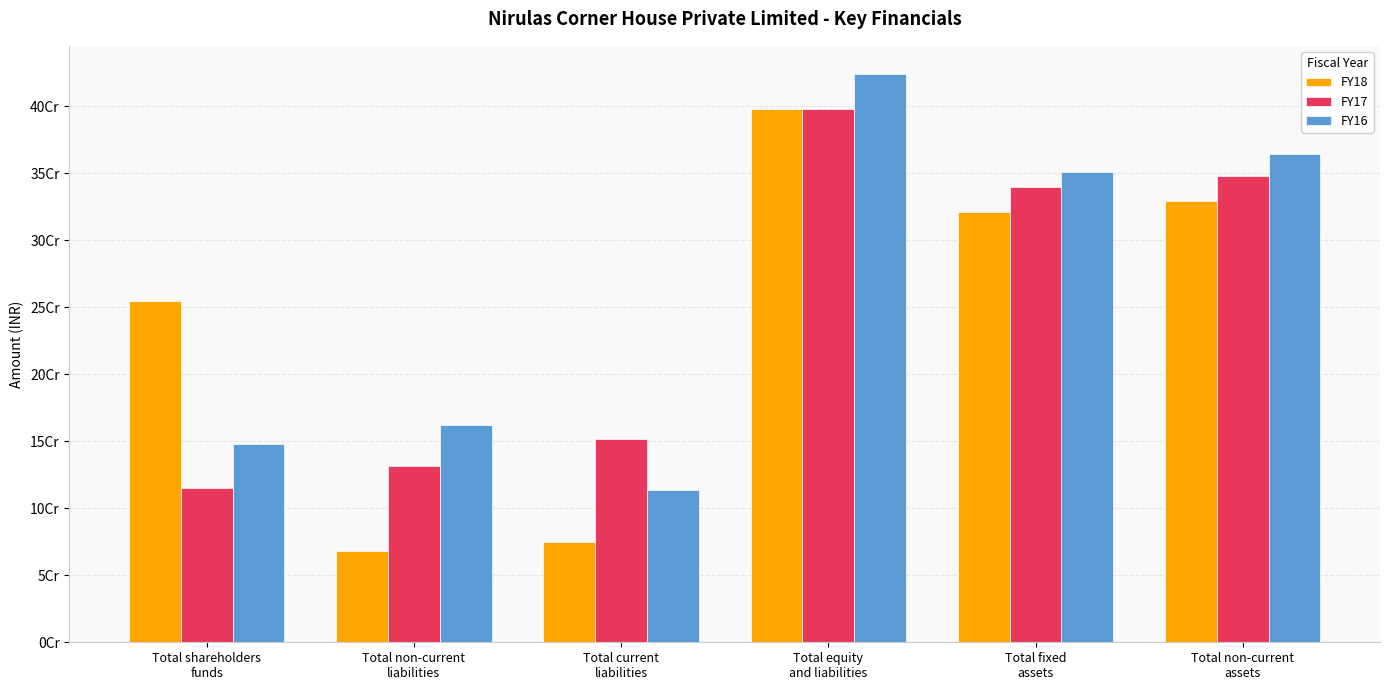

Reading left to right, transcribe all the data shown in this chart.

FY18: 254805870	68299543	74927752	398033165	320619613	328822128
FY17: 114763844	131344546	151450501	397558891	339494575	347870174
FY16: 148236773	162039703	113434360	423710836	350682574	364114434